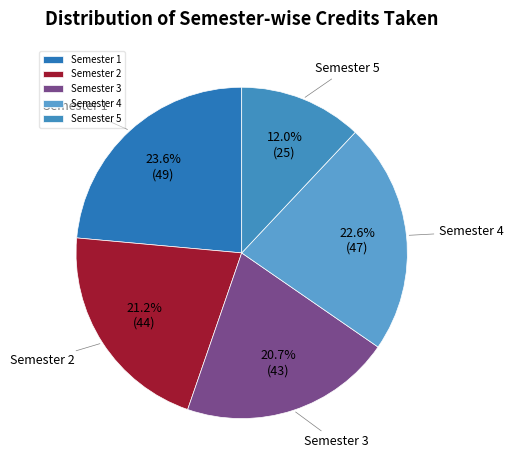

To the nearest percent, what is the average slice percentage?

20%